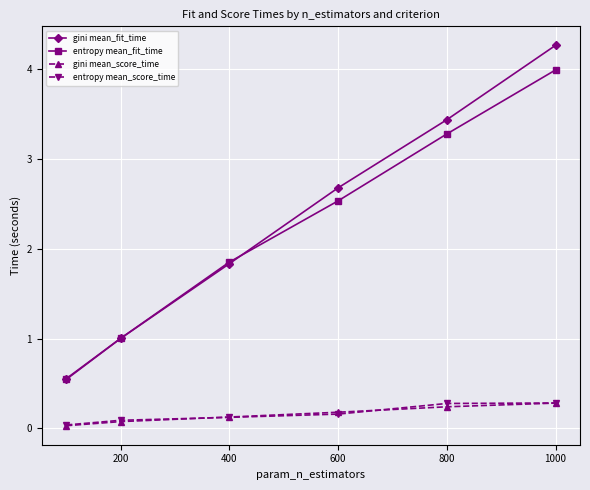

True or false: entropy mean_score_time and entropy mean_fit_time cross at least once.

False